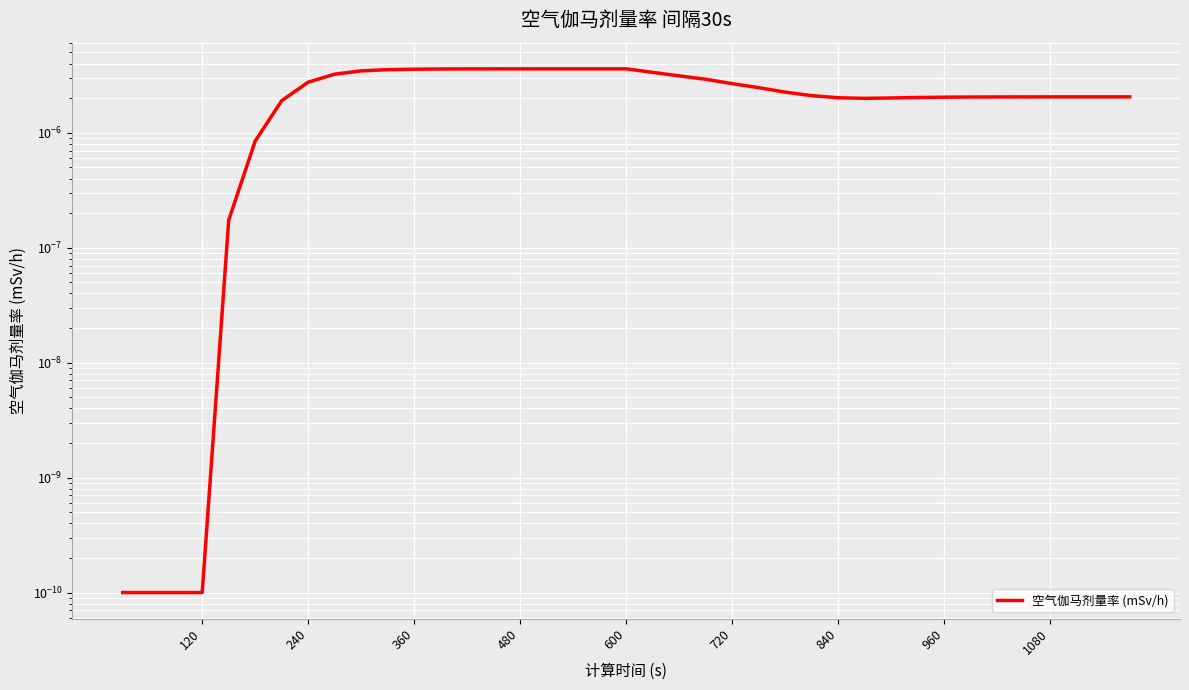

The chart shows a value of 0.0 at 480. True or false?

False